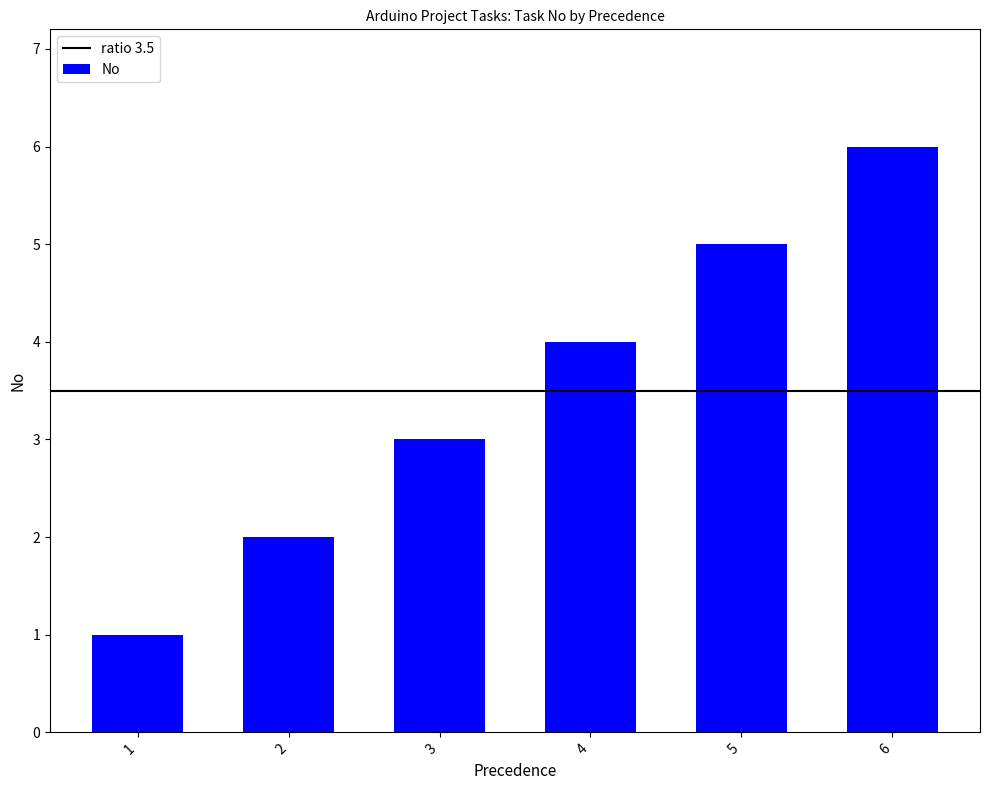

The chart shows a value of 1 at 3. True or false?

False